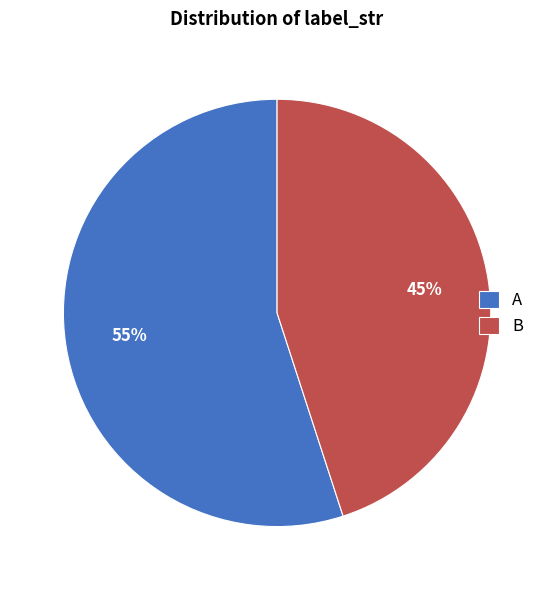

Which has a higher value, B or A?

A